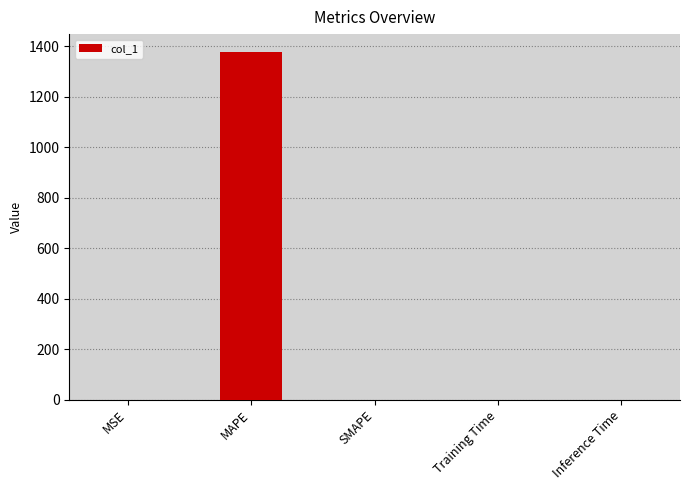

What is the sum of all values?

1379.3